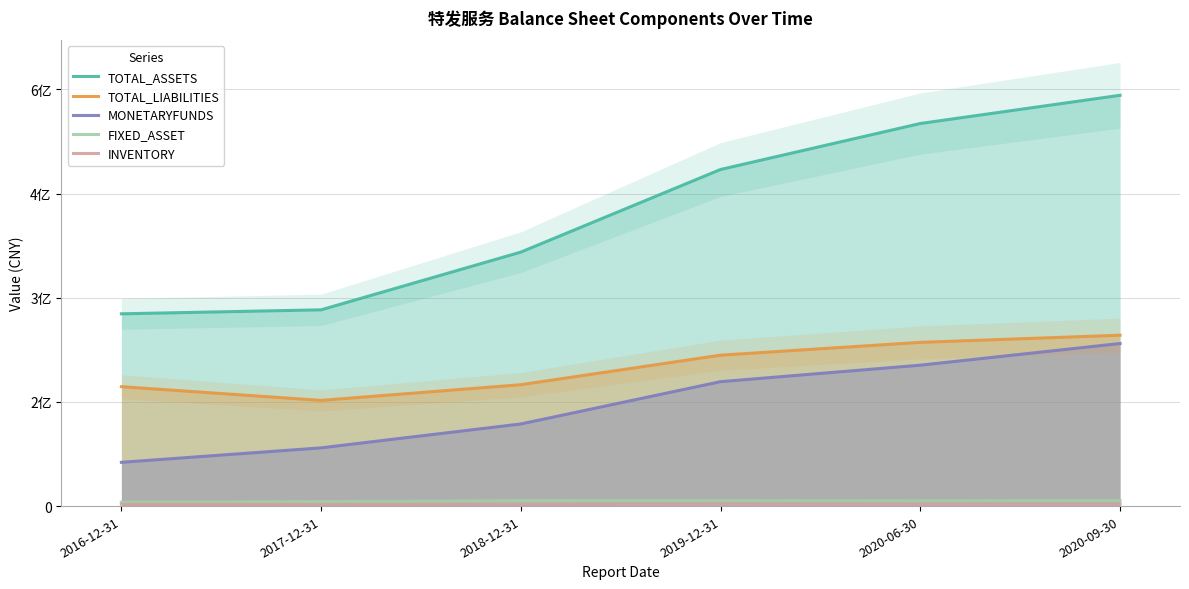

Which series has the largest range (max minus min)?

TOTAL_ASSETS